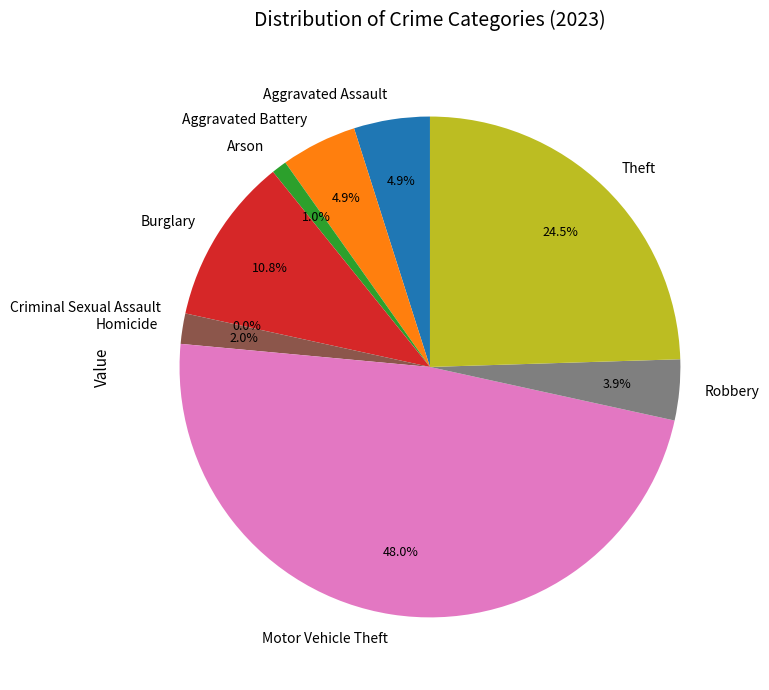

Count the number of slices in the pie.

9